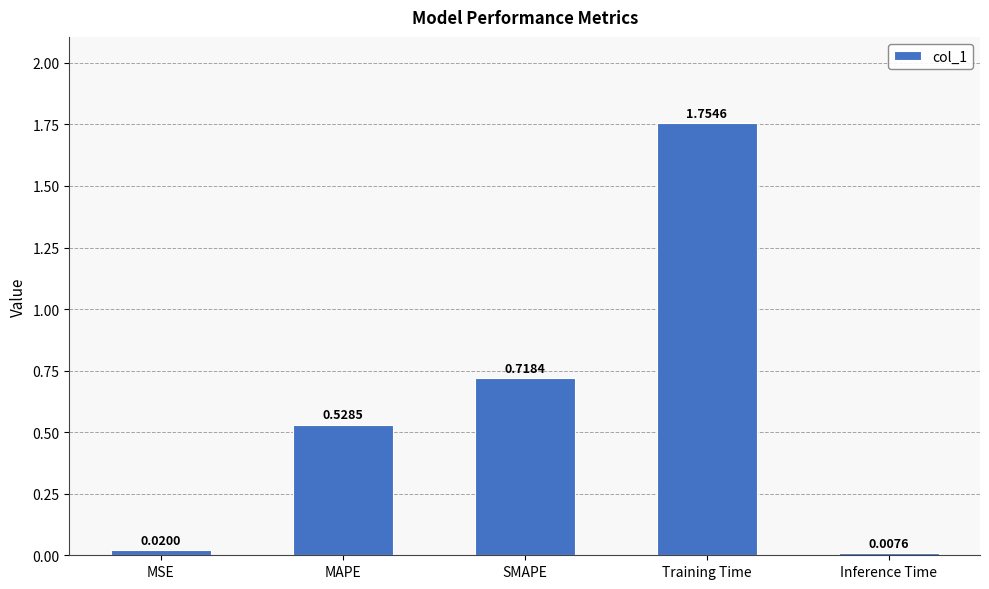

The value at Training Time is 1.1. True or false?

False